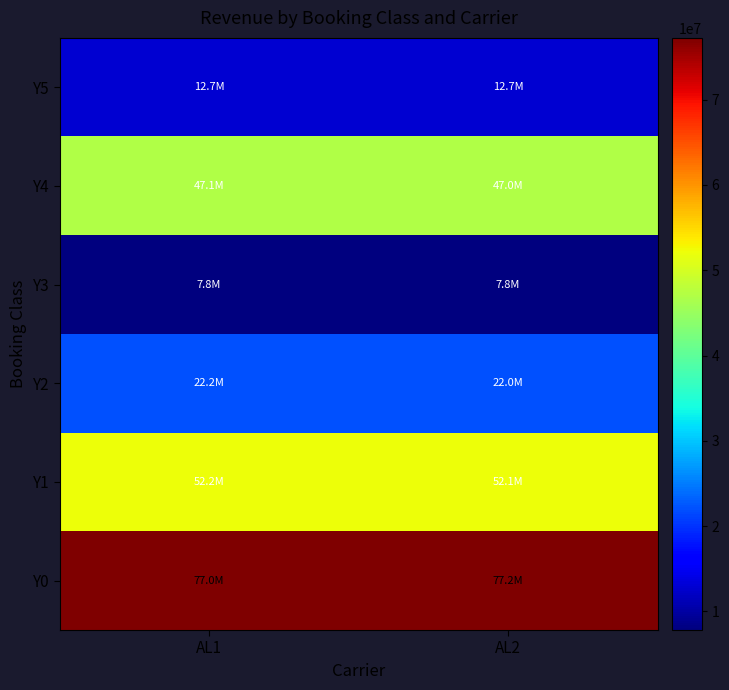

At AL1, list the series in order from largest to smallest.

Y0, Y1, Y4, Y2, Y5, Y3